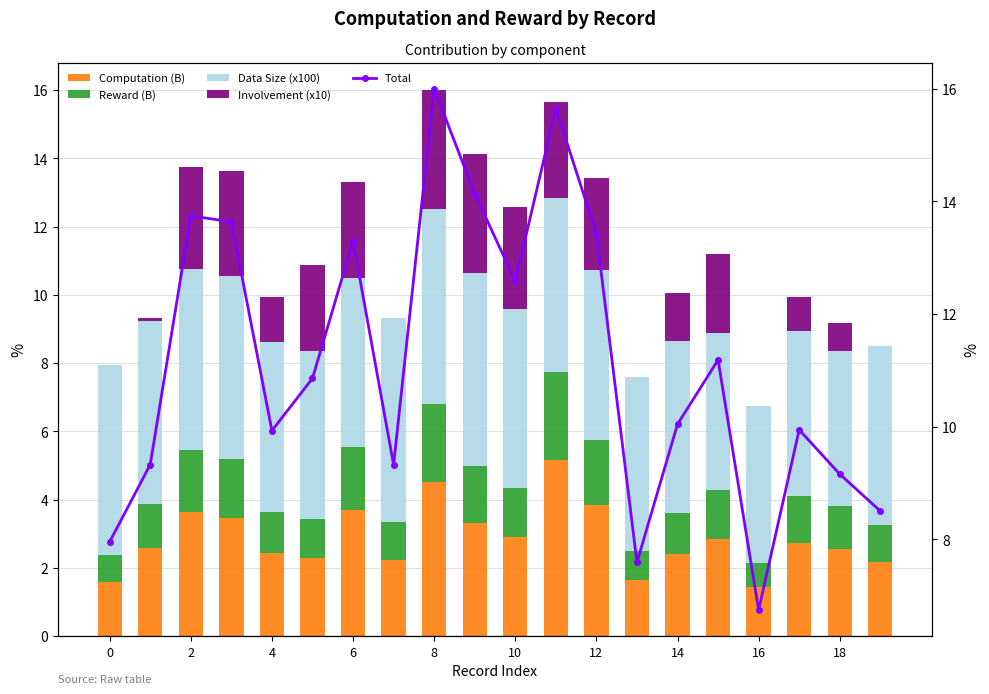

What is the spread (max minus min) of values at 19?

8.5